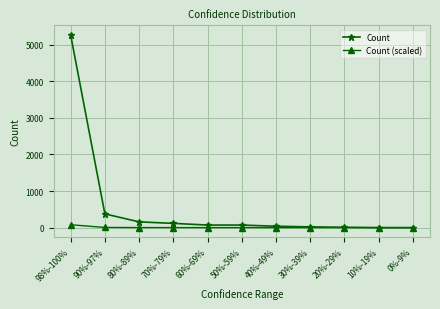

What is the sum of the Count values at 30%-39% and 50%-59%?

92.0